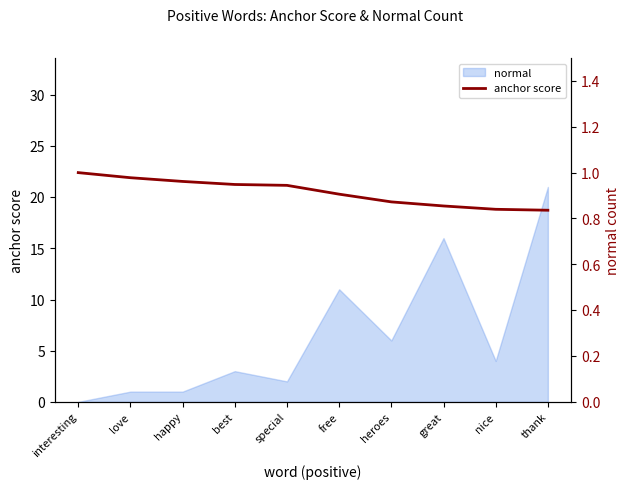

What is the value of the 8th point from the left?

0.9